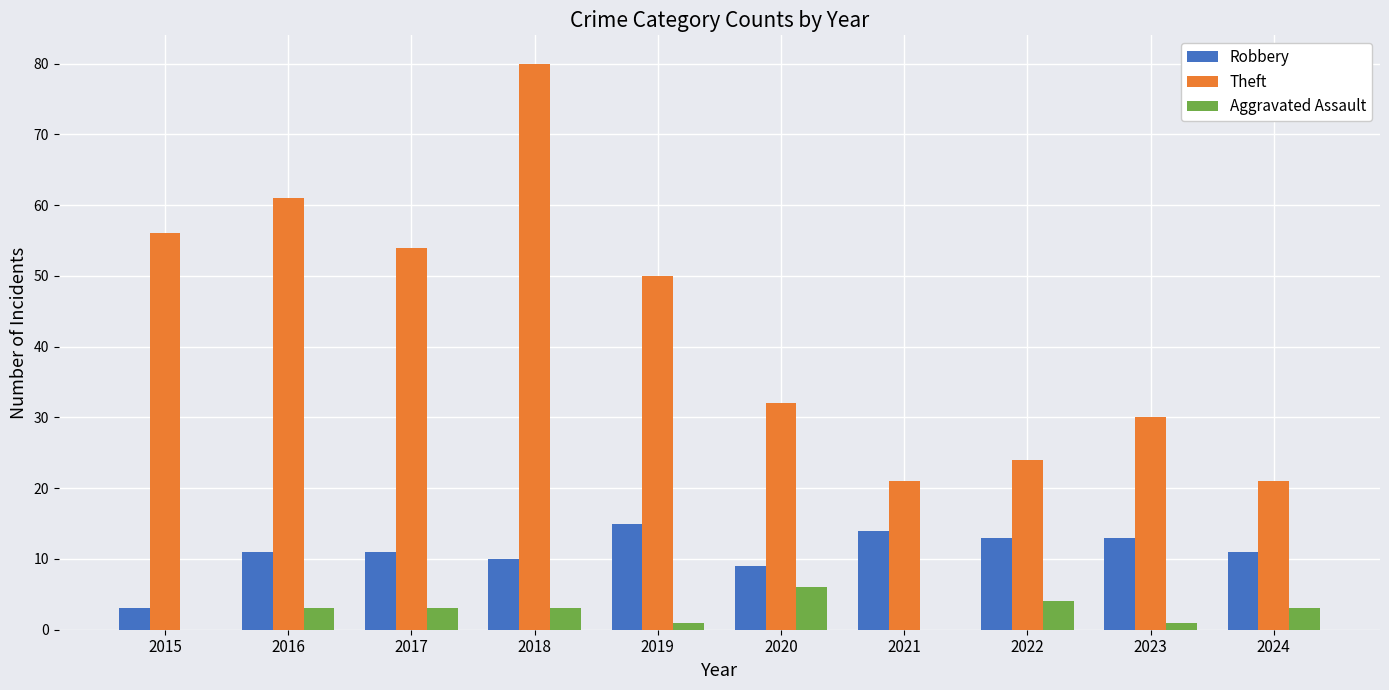

At which label does Aggravated Assault reach its peak?

2020